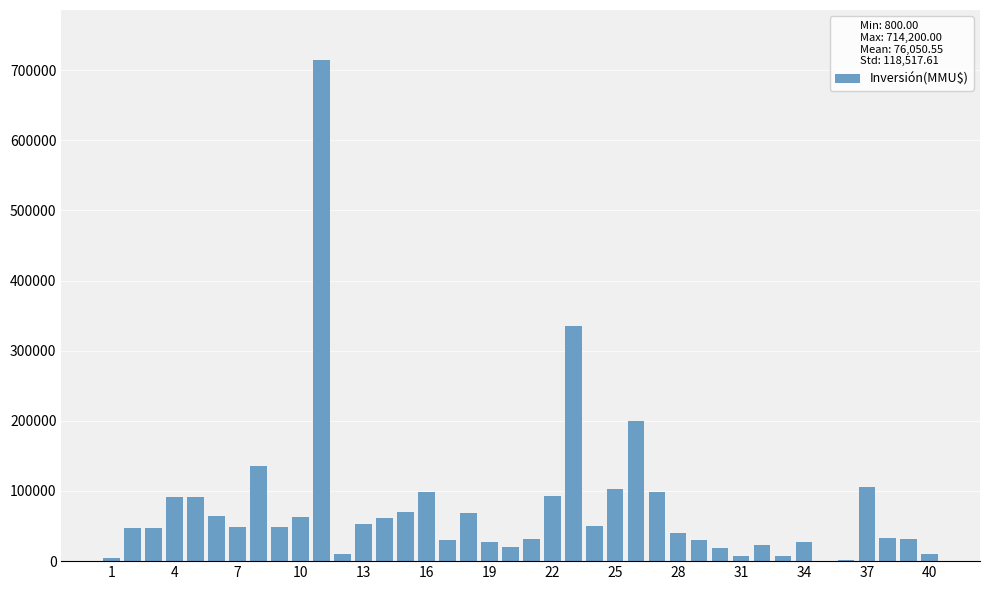

What is the sum of all values?

3042022